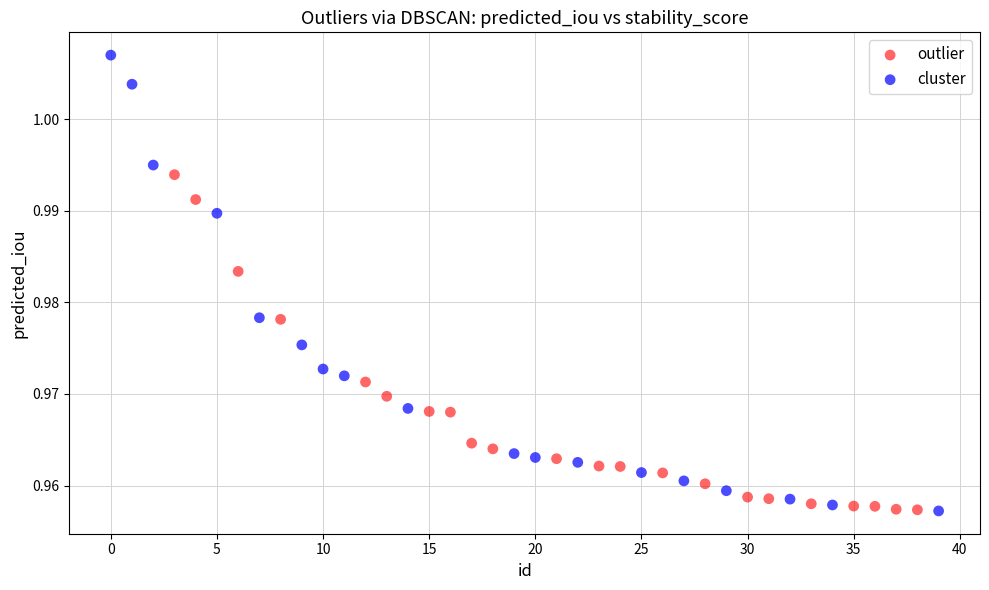

Which series has the widest spread of Y values?

cluster